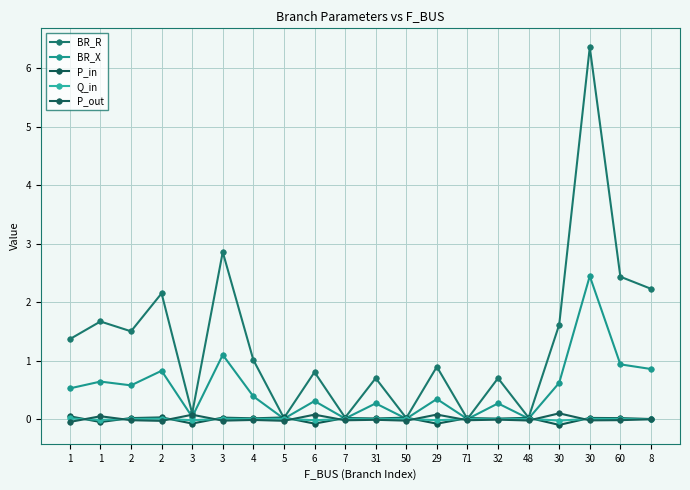

List the series in order of their peak value, lowest first.

Q_in, P_in, P_out, BR_X, BR_R